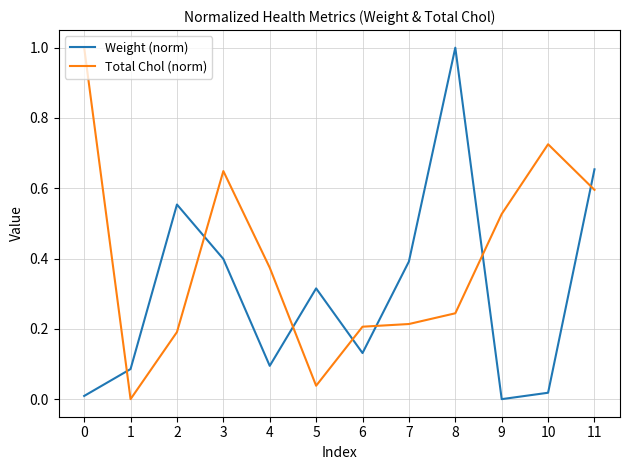

What are all the series names shown in the legend?

Weight (norm), Total Chol (norm)